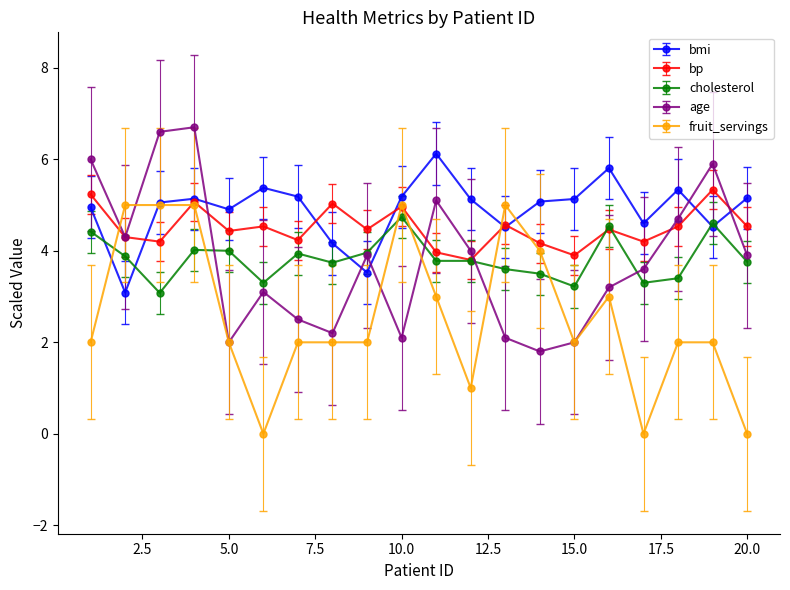

What is the average value of the bp series?

4.5